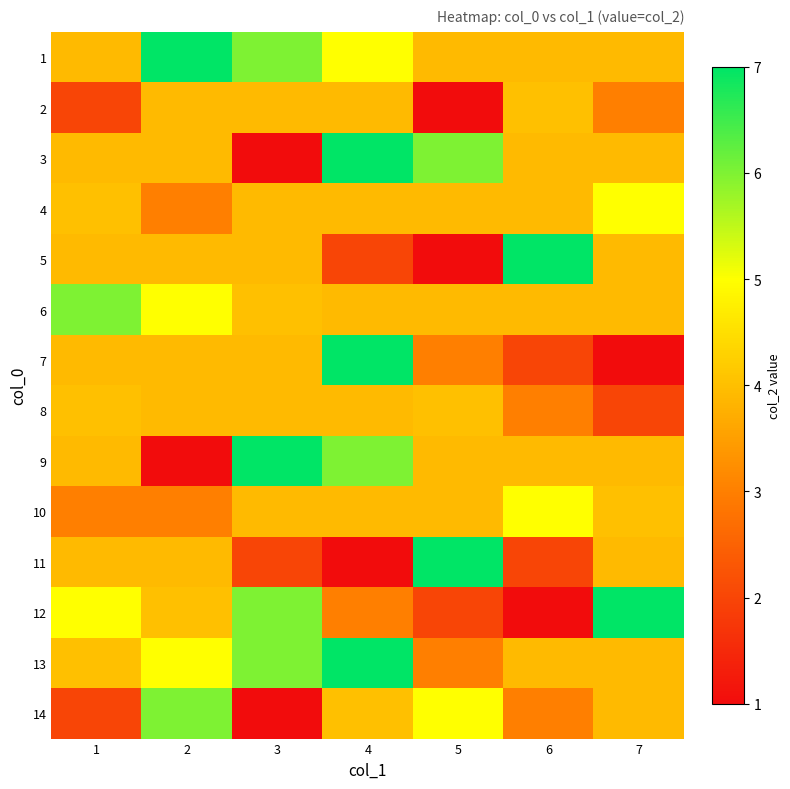

Reading left to right, what are all the values shown in this chart?

1: 1=3.9	2=7.0	3=6.0	4=5.0	5=3.9	6=3.9	7=3.9
2: 1=2.0	2=3.9	3=3.9	4=3.9	5=1.0	6=4.0	7=3.0
3: 1=3.9	2=3.9	3=1.0	4=7.0	5=6.0	6=3.9	7=3.9
4: 1=4.0	2=3.0	3=3.9	4=3.9	5=3.9	6=3.9	7=5.0
5: 1=3.9	2=3.9	3=3.9	4=2.0	5=1.0	6=7.0	7=3.9
6: 1=6.0	2=5.0	3=4.0	4=3.9	5=3.9	6=3.9	7=3.9
7: 1=3.9	2=3.9	3=3.9	4=7.0	5=3.0	6=2.0	7=1.0
8: 1=4.0	2=3.9	3=3.9	4=3.9	5=4.0	6=3.0	7=2.0
9: 1=3.9	2=1.0	3=7.0	4=6.0	5=3.9	6=3.9	7=3.9
10: 1=3.0	2=3.0	3=3.9	4=3.9	5=3.9	6=5.0	7=4.0
11: 1=3.9	2=3.9	3=2.0	4=1.0	5=7.0	6=2.0	7=3.9
12: 1=5.0	2=4.0	3=6.0	4=3.0	5=2.0	6=1.0	7=7.0
13: 1=4.0	2=5.0	3=6.0	4=7.0	5=3.0	6=3.9	7=3.9
14: 1=2.0	2=6.0	3=1.0	4=4.0	5=5.0	6=3.0	7=3.9